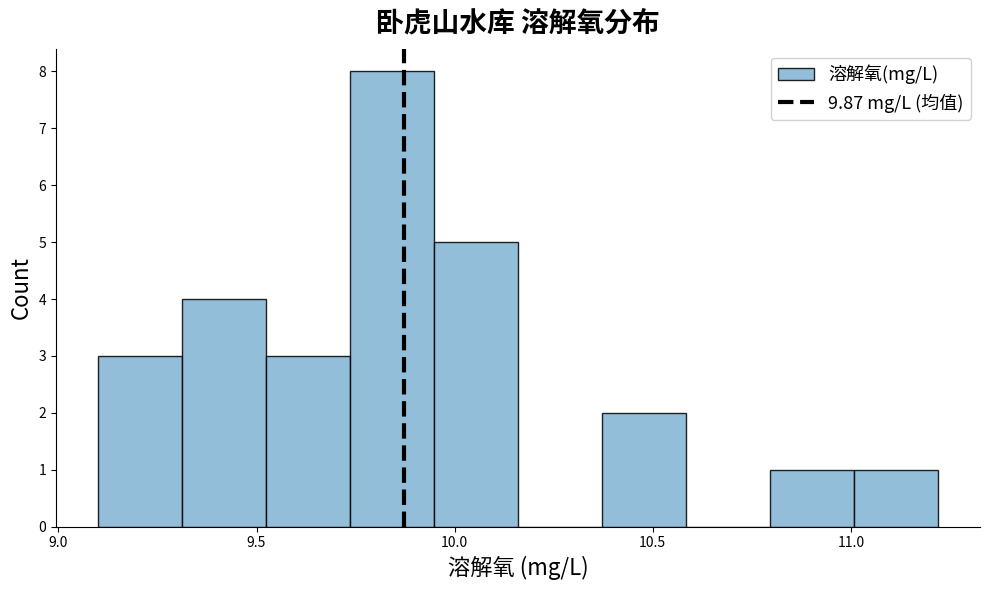

Reading left to right, list every bar in this chart as the range it spans on the x-axis followed by its height. Neither the bar edges nor the heights are printed on the chart, so give them approximately, as read against the axes.

9.10 to 9.30: 3
9.30 to 9.50: 4
9.50 to 9.75: 3
9.75 to 9.95: 8
9.95 to 10.15: 5
10.15 to 10.35: 0
10.35 to 10.60: 2
10.60 to 10.80: 0
10.80 to 11.00: 1
11.00 to 11.20: 1